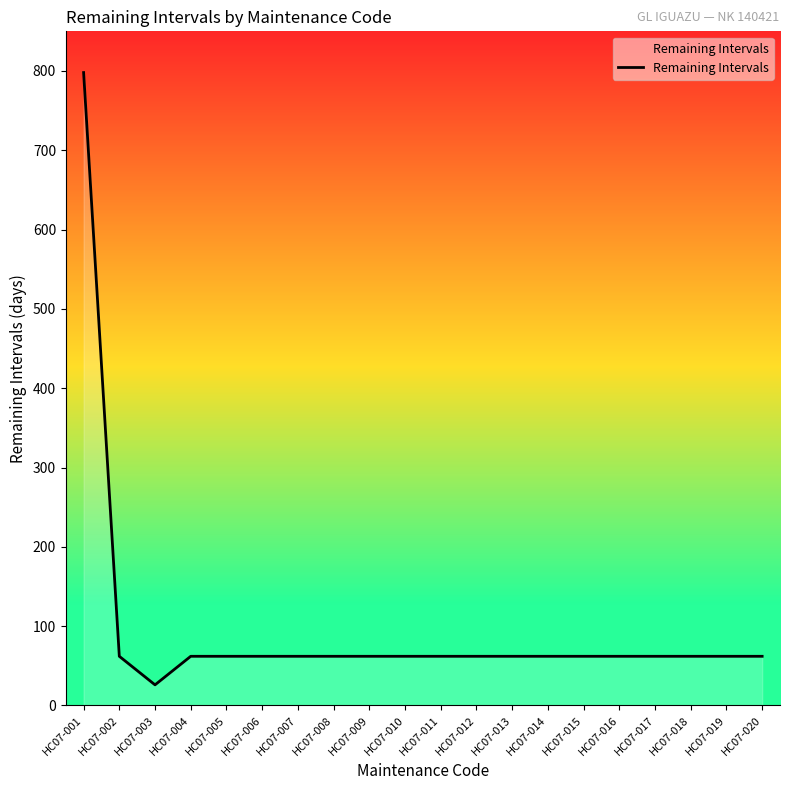

What is the greatest value displayed?

798